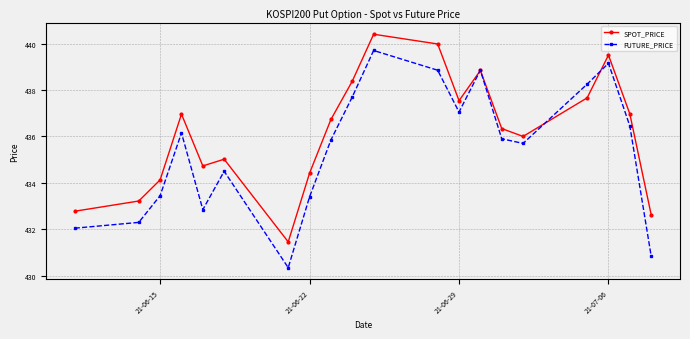

List the series in order of their overall mean, highest first.

SPOT_PRICE, FUTURE_PRICE